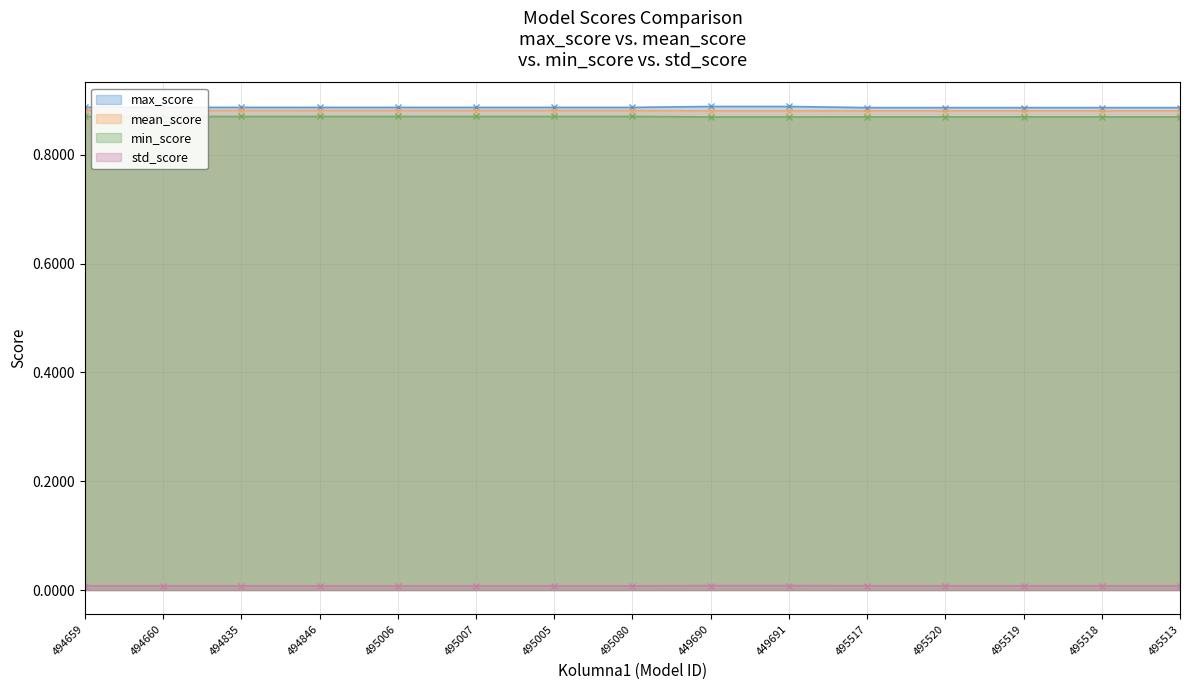

True or false: min_score and std_score cross at least once.

False